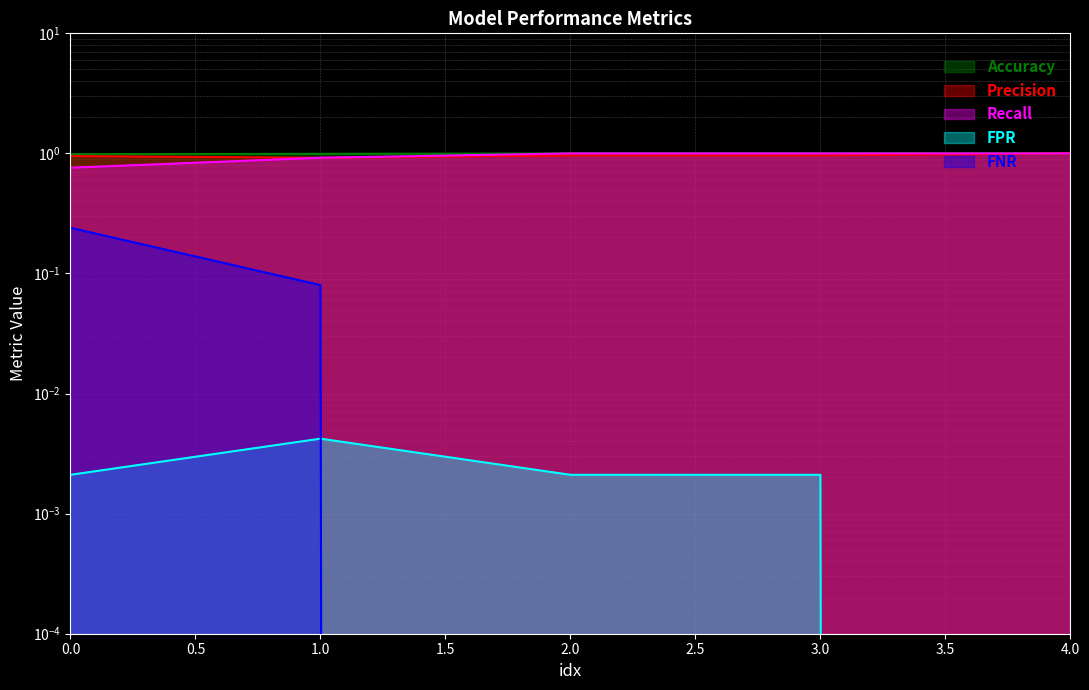

At how many categories does at least one series exceed 0?

5